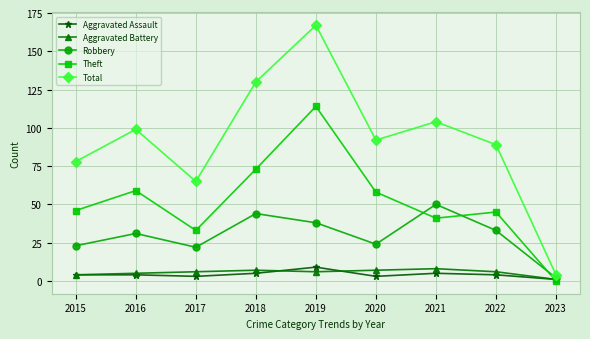

Is it true that Aggravated Assault equals 2 at 2019?

False